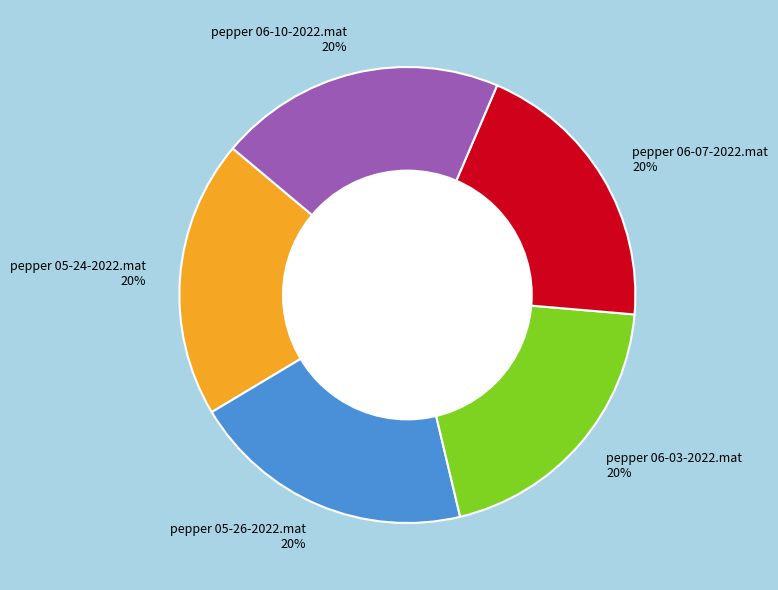

Combined, do pepper 06-10-2022.mat and pepper 06-07-2022.mat account for over 50%?

No